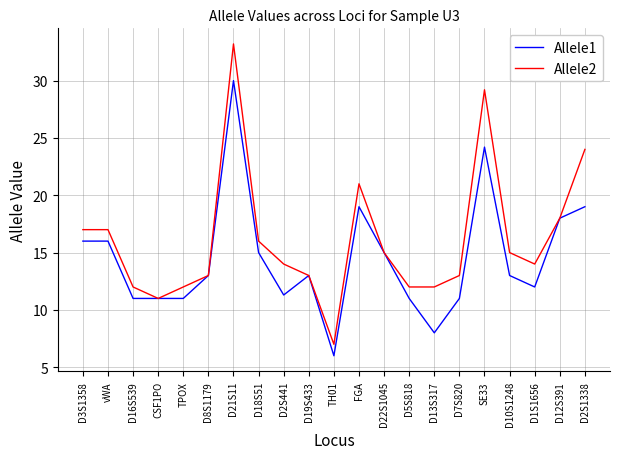

Is it true that Allele2 equals 28.4 at D18S51?

False